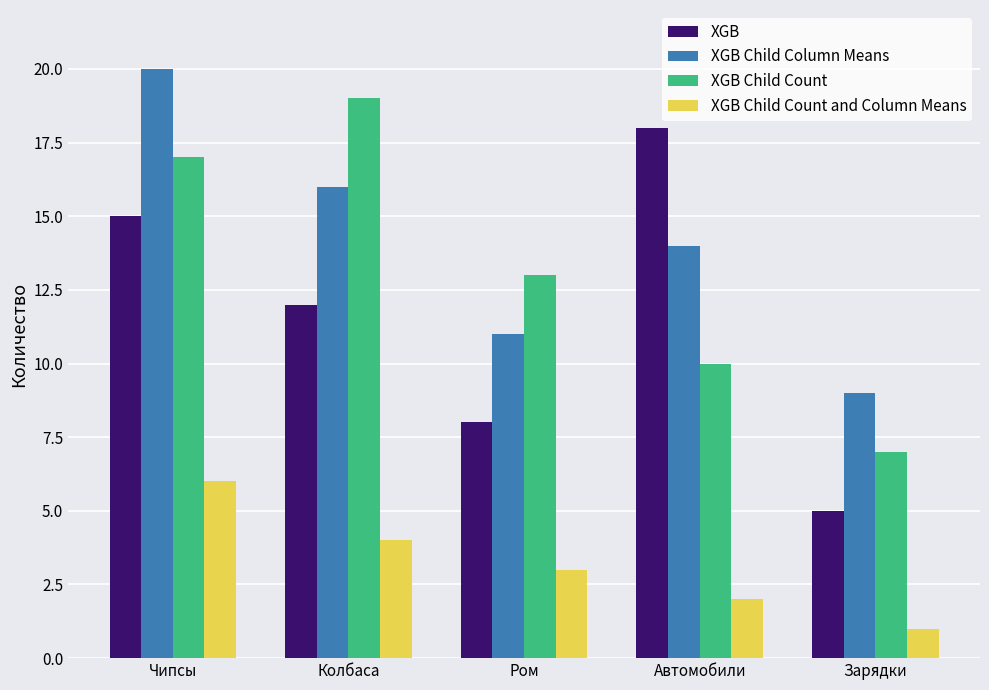

List the series in order of their peak value, highest first.

XGB Child Column Means, XGB Child Count, XGB, XGB Child Count and Column Means